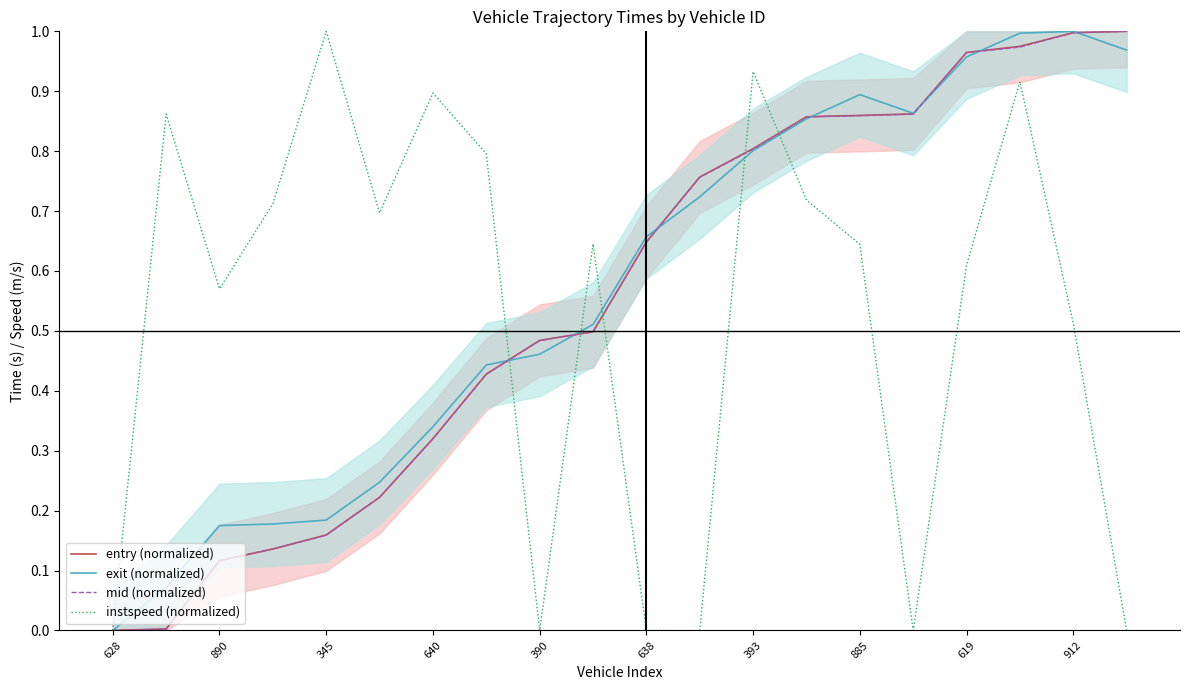

Is it true that entry (normalized) equals 0.2 at 393?

False